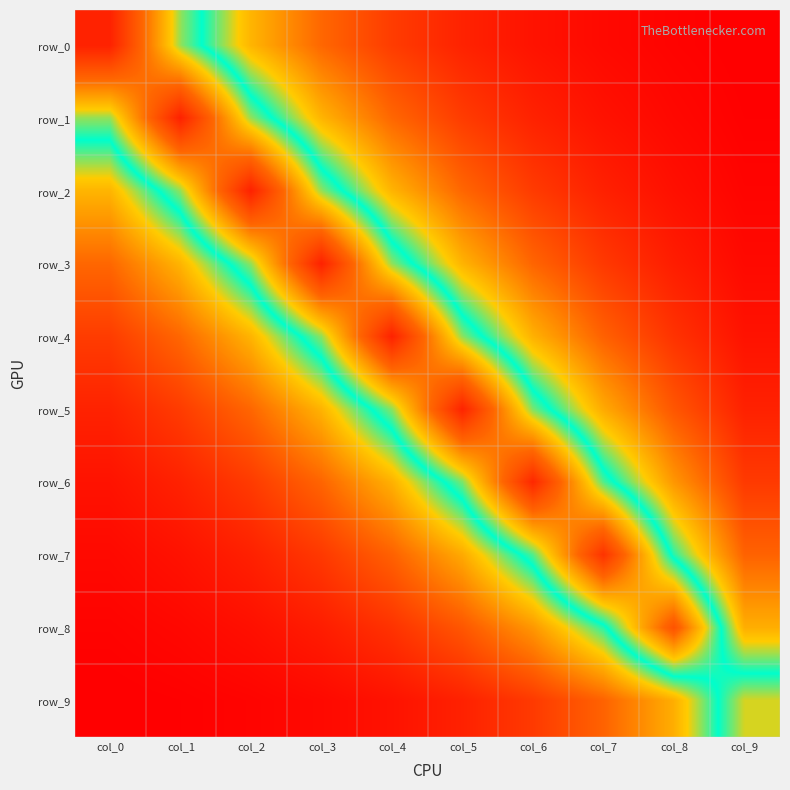

The row_7 series shows 1.0 at col_9. True or false?

True